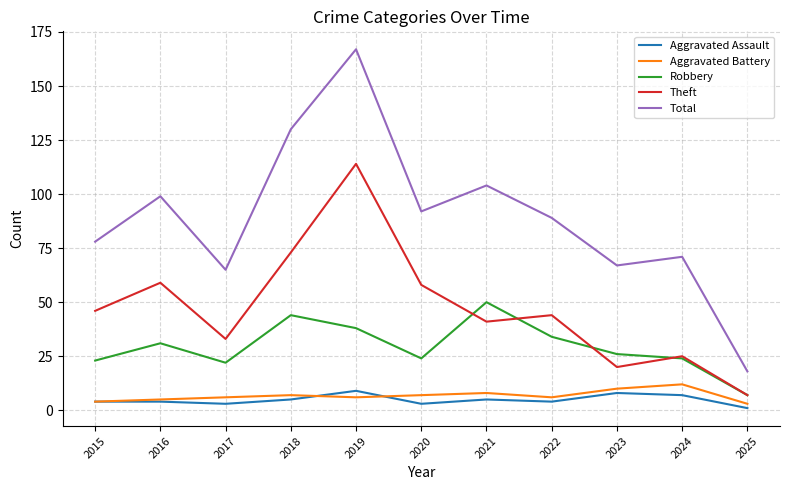

What is the spread (max minus min) of values at 2019?

161